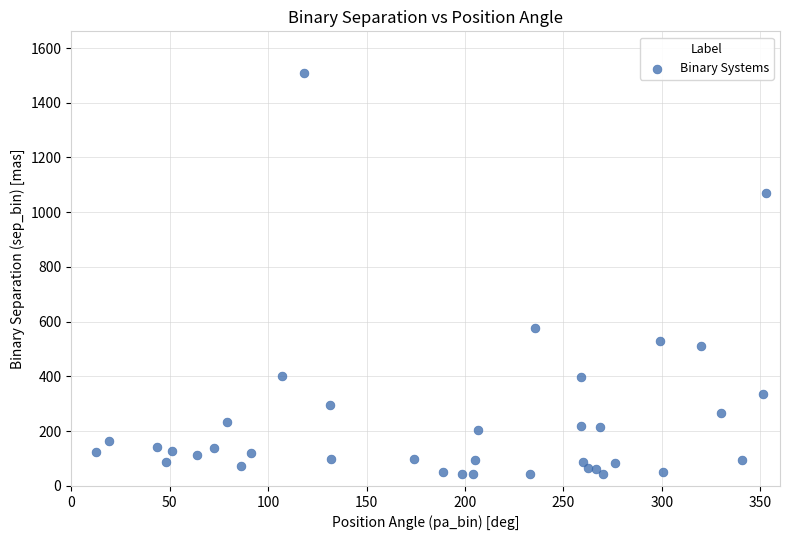

What is the range of X values (max minus min)?

340.3